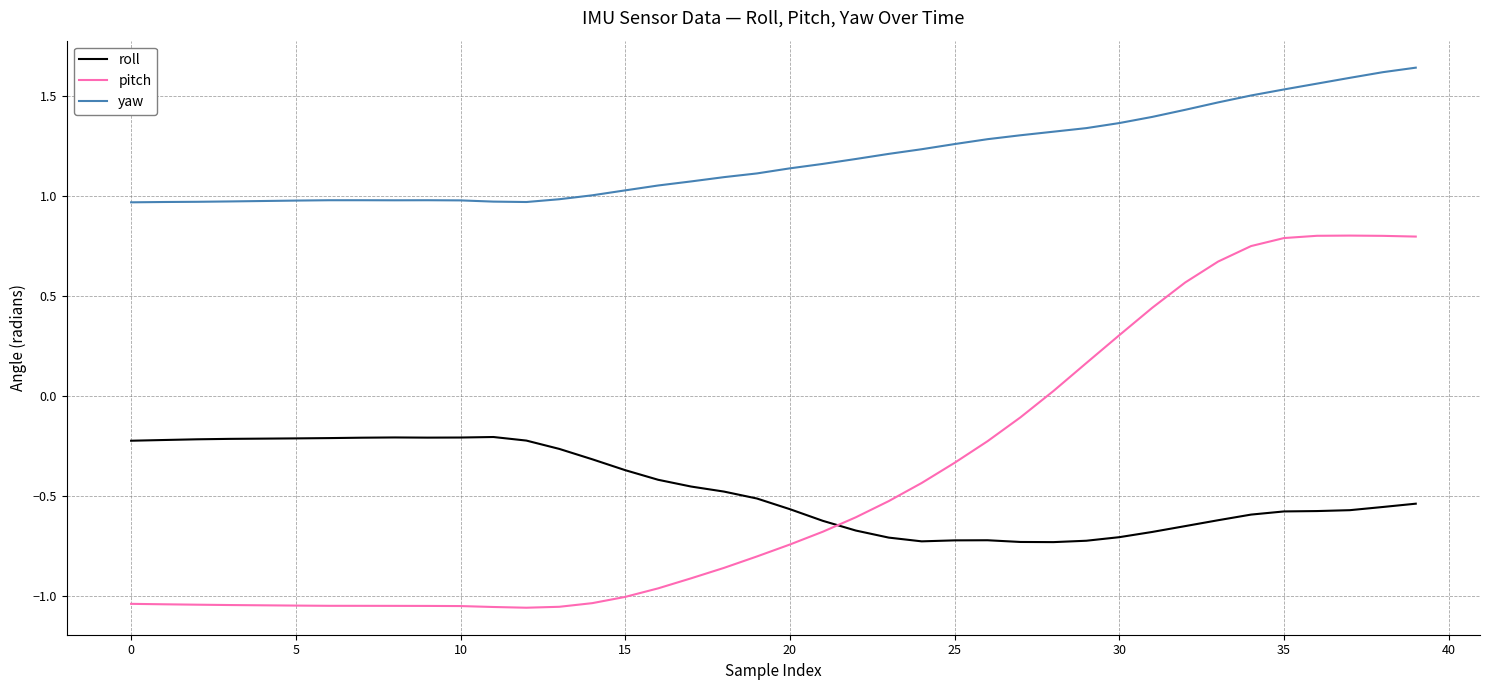

True or false: roll and yaw intersect in this chart.

False